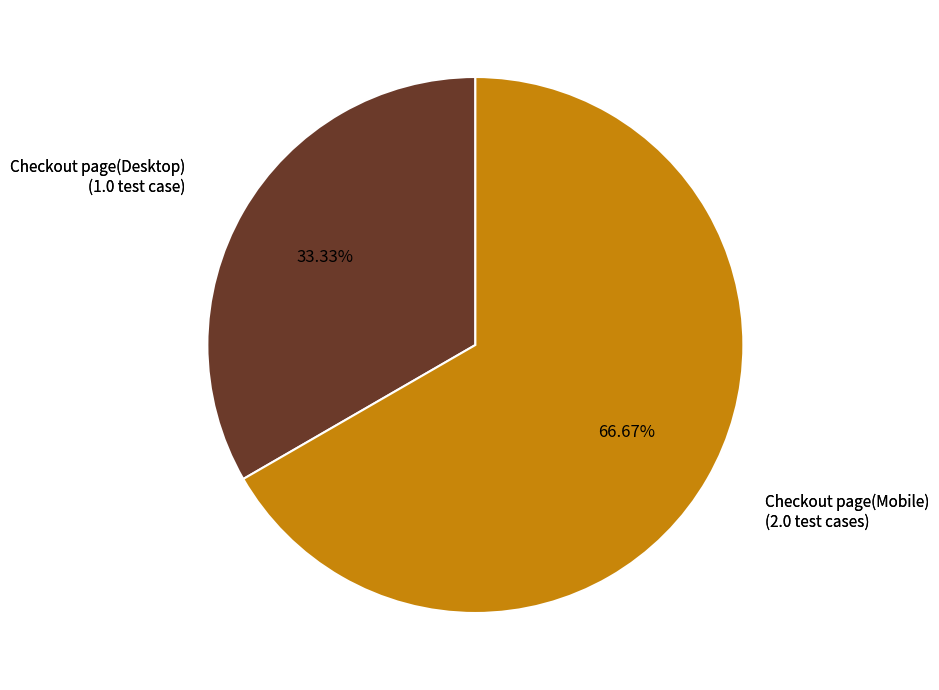

Is Checkout page(Desktop) the majority of the pie?

No